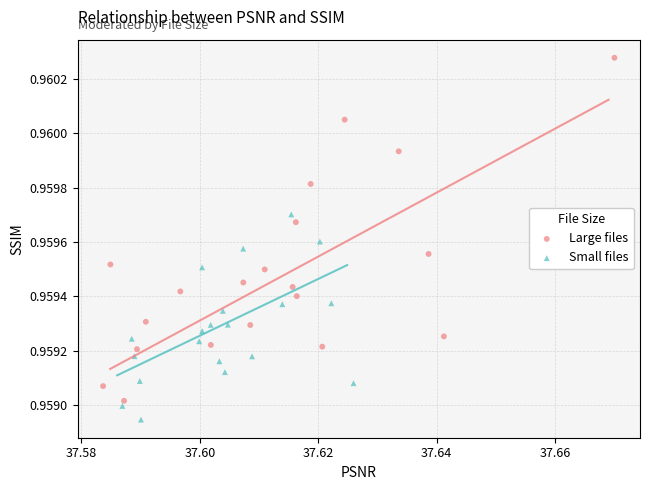

Which series reaches the minimum Y coordinate?

Small files